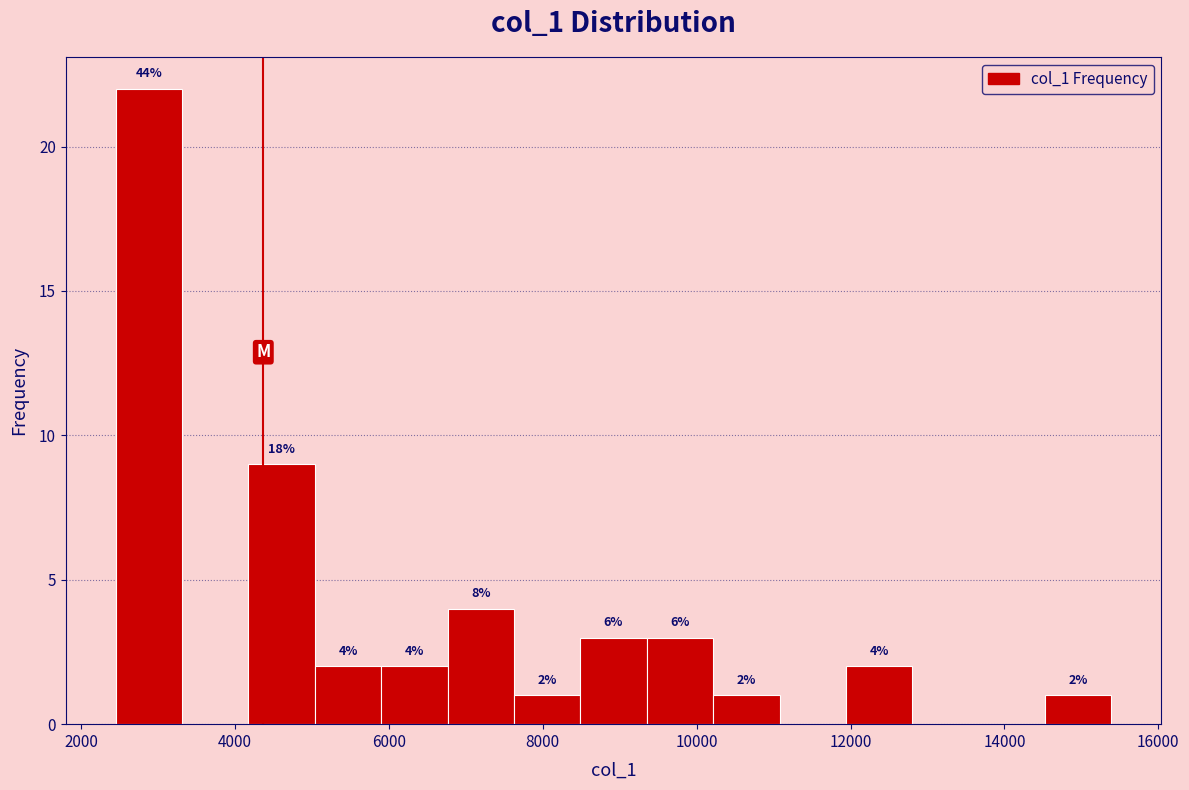

Over which range of the x-axis is the bar tallest?

2400 to 3400